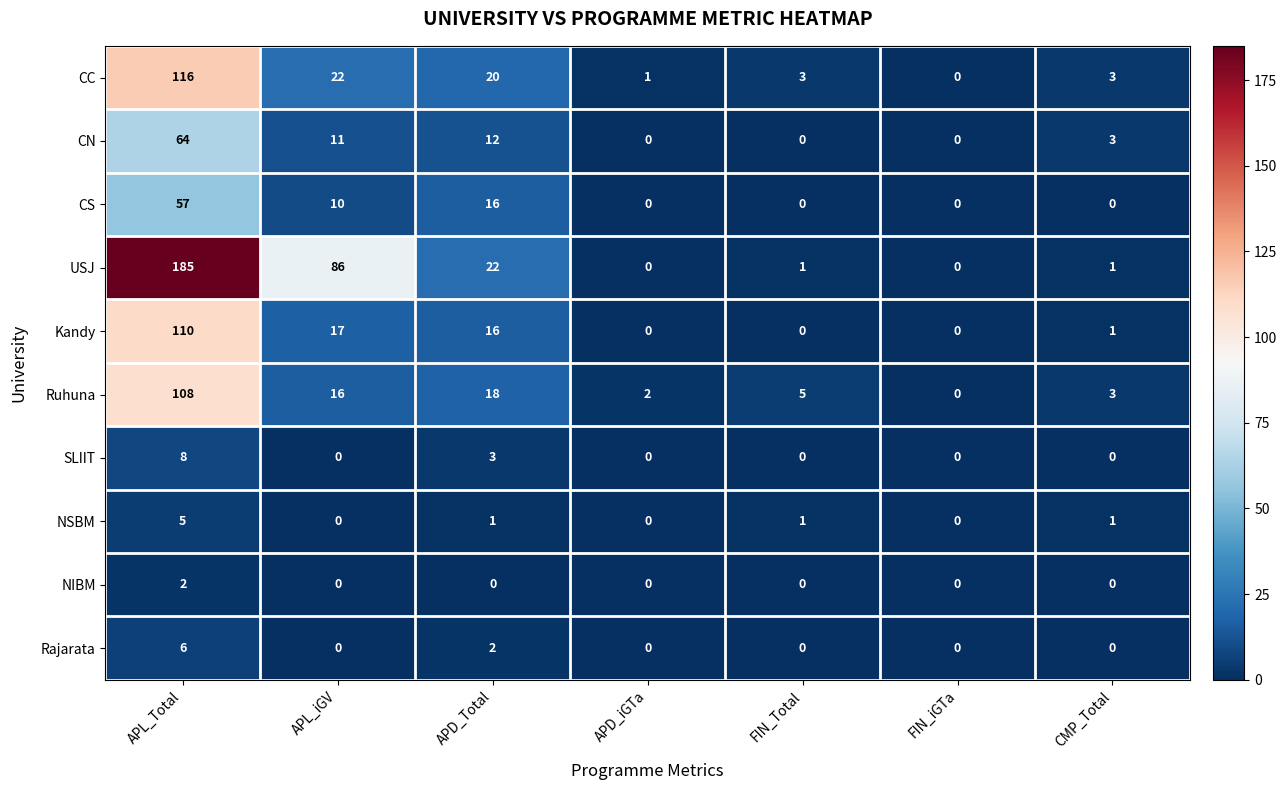

What is the difference between the maximum and minimum values in the Ruhuna series?

108